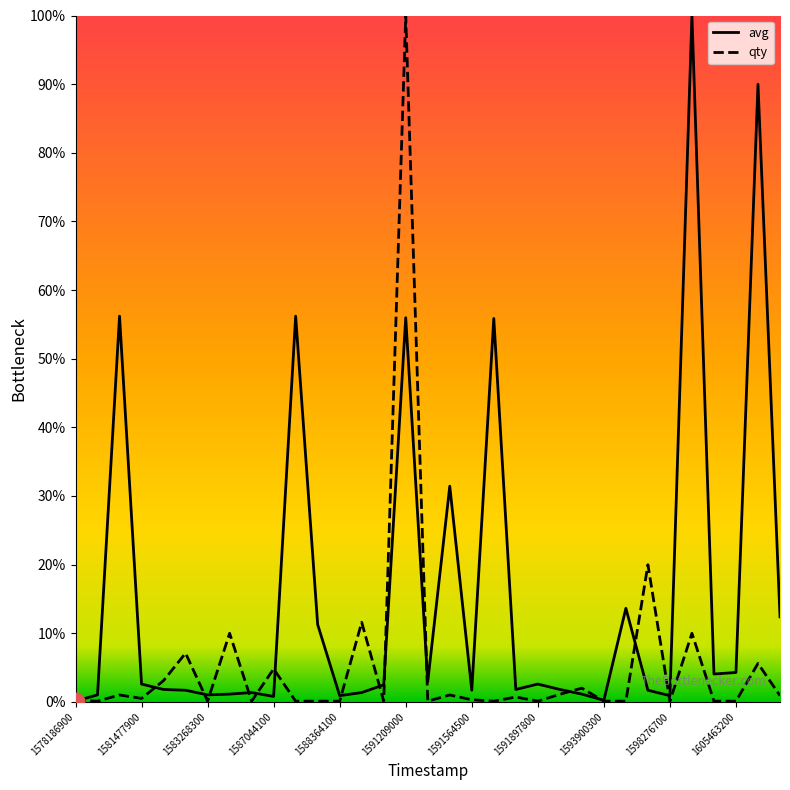

List the series in order of their overall mean, lowest first.

qty, avg